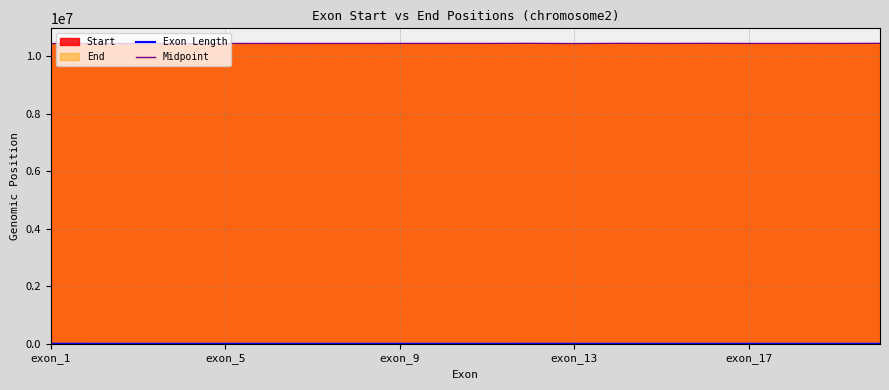

What is the lowest value of the Midpoint series?

10440418.0